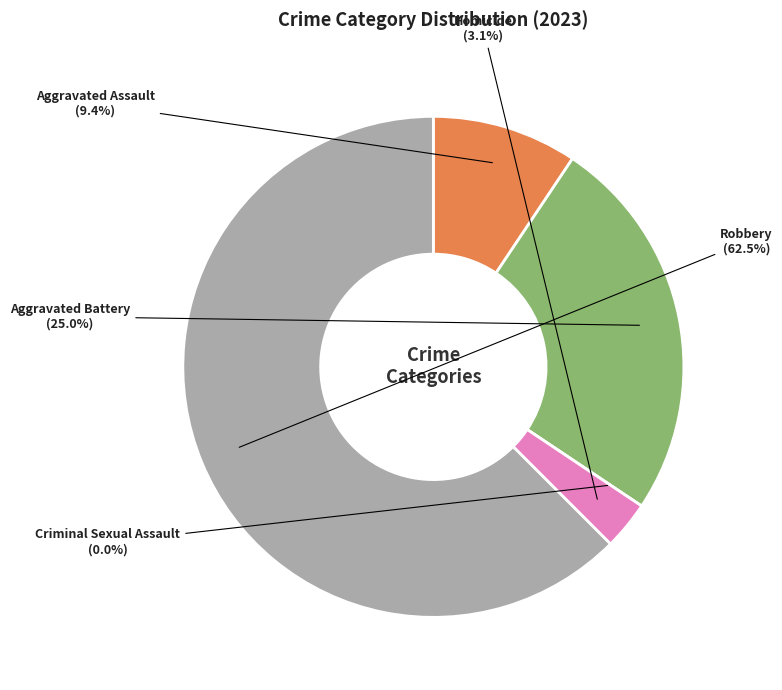

What is the majority slice?

Robbery